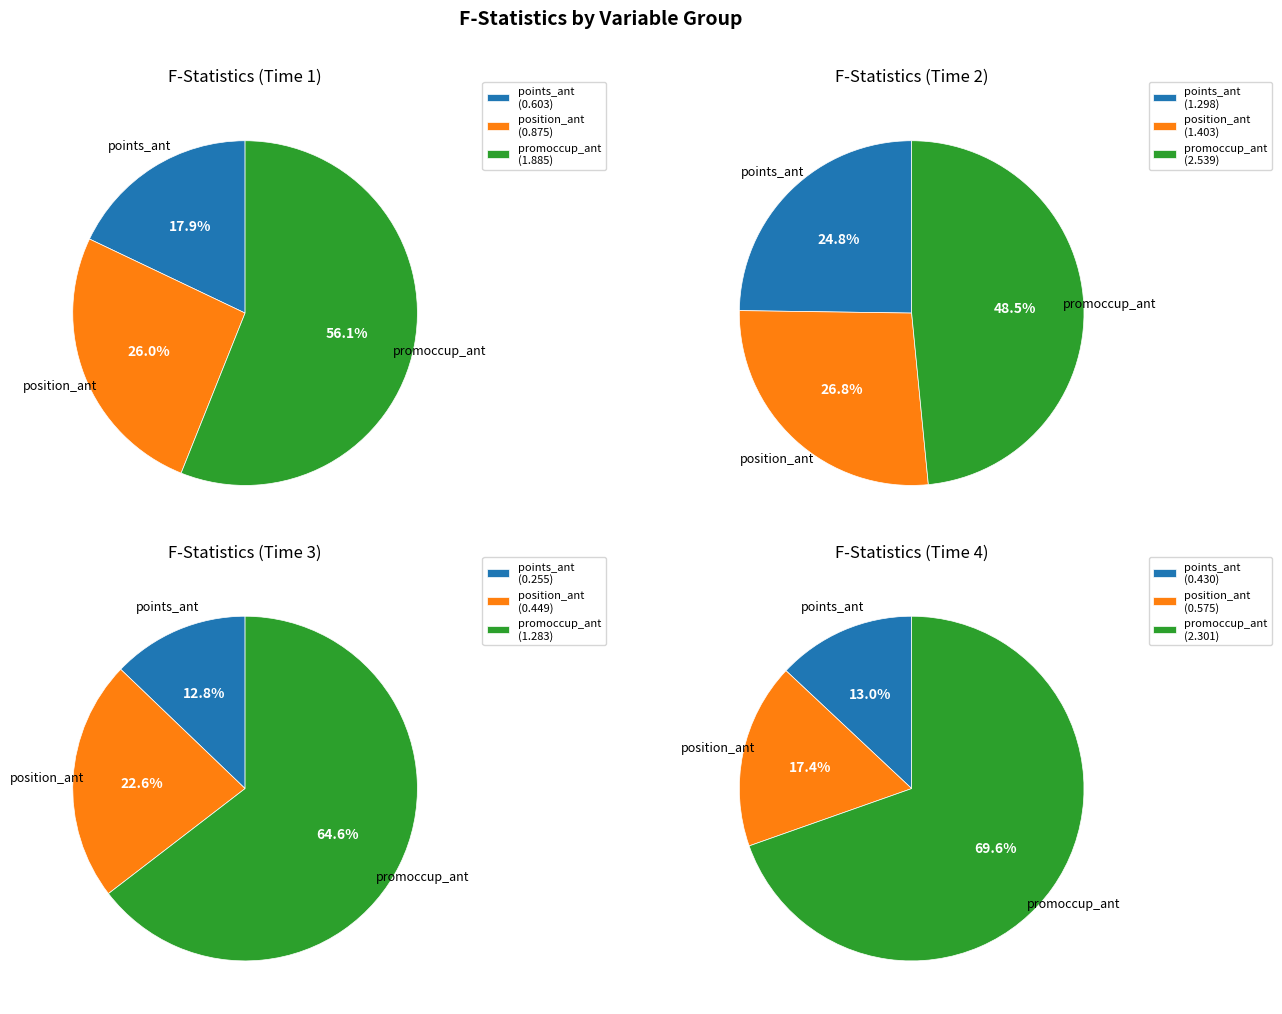

Does position_ant represent more than half of the total?

No